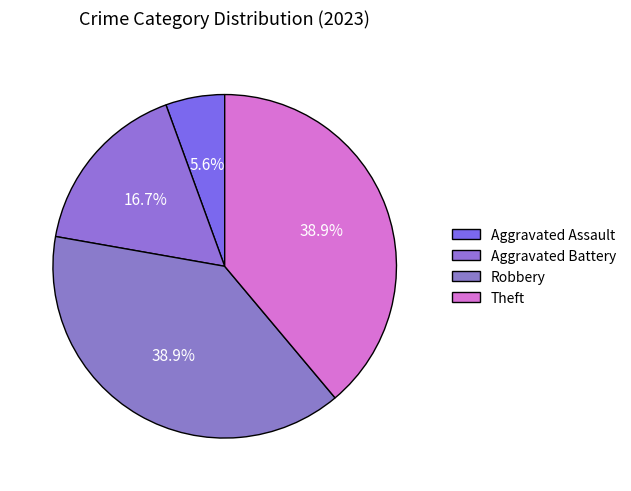

What is the change in value from Aggravated Assault to Aggravated Battery?

+2